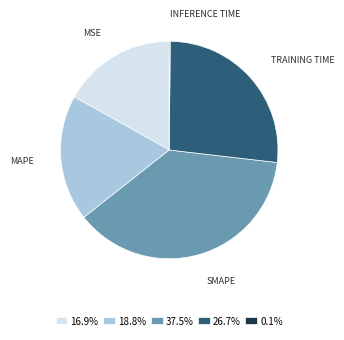

Is there any slice that represents more than half of the pie?

No